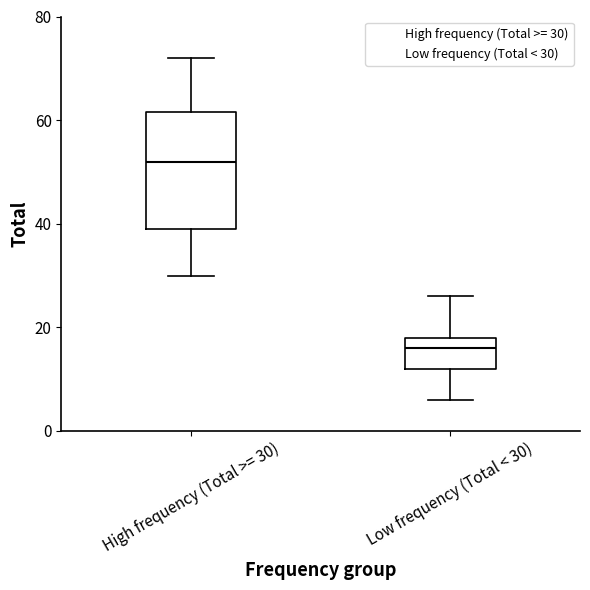

Where does the upper whisker of the box for Low frequency (Total < 30) end on the y-axis? The values are not printed on the chart, so give them approximately, as read against the axis.

26